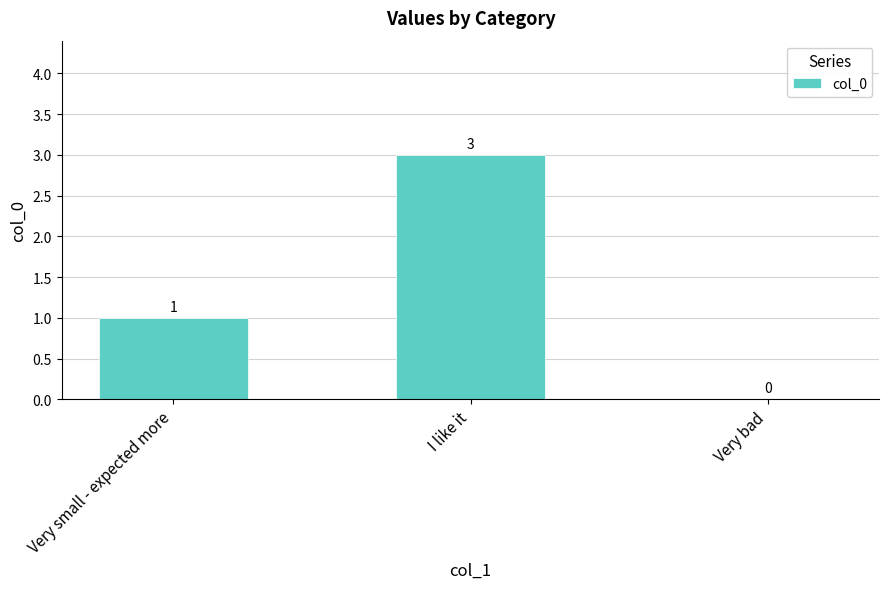

The chart shows a value of 1 at Very small - expected more. True or false?

True